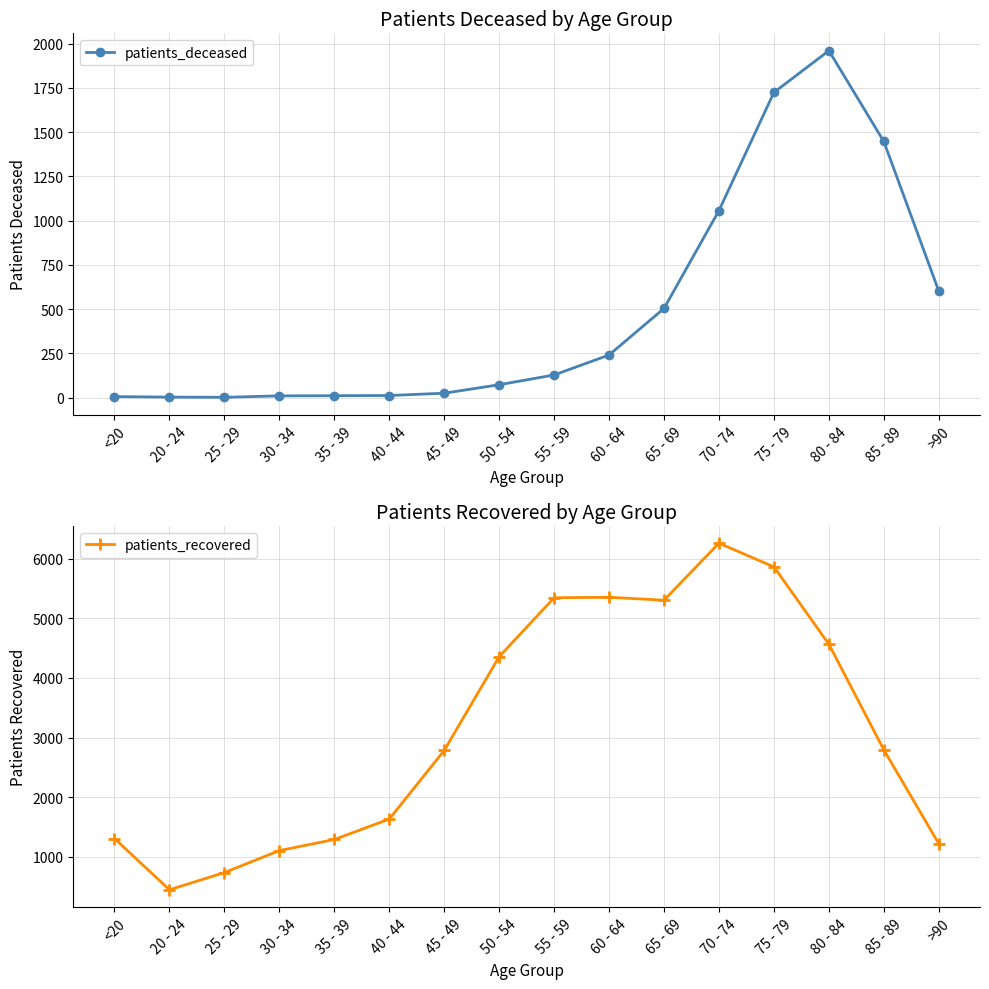

How many data points in patients_recovered are less than 2796?

8